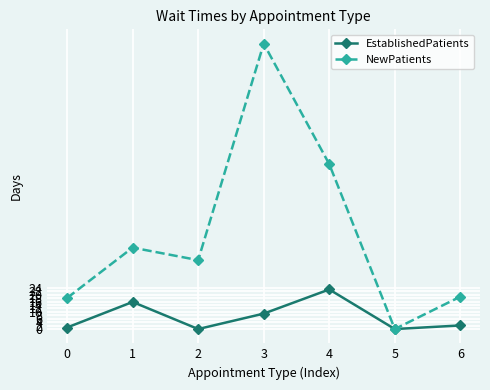

What is the highest value of the EstablishedPatients series?

23.1